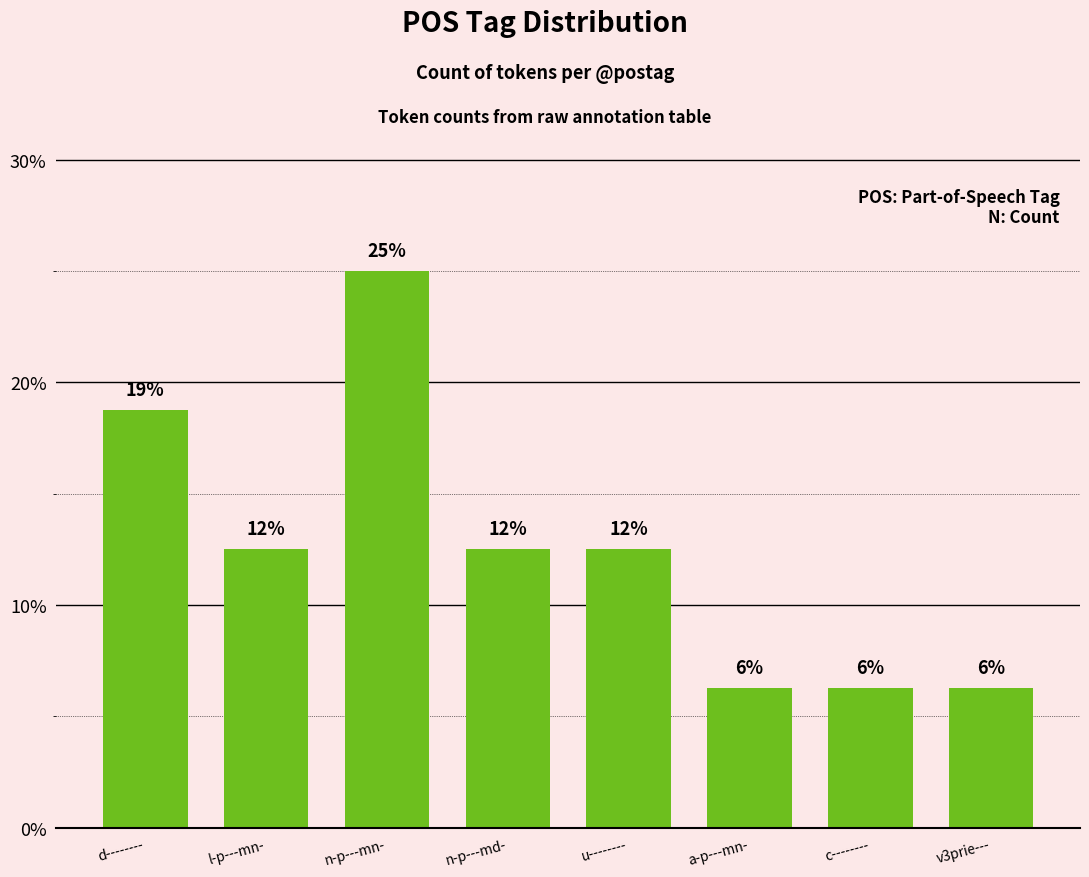

Does the chart contain any negative values?

No